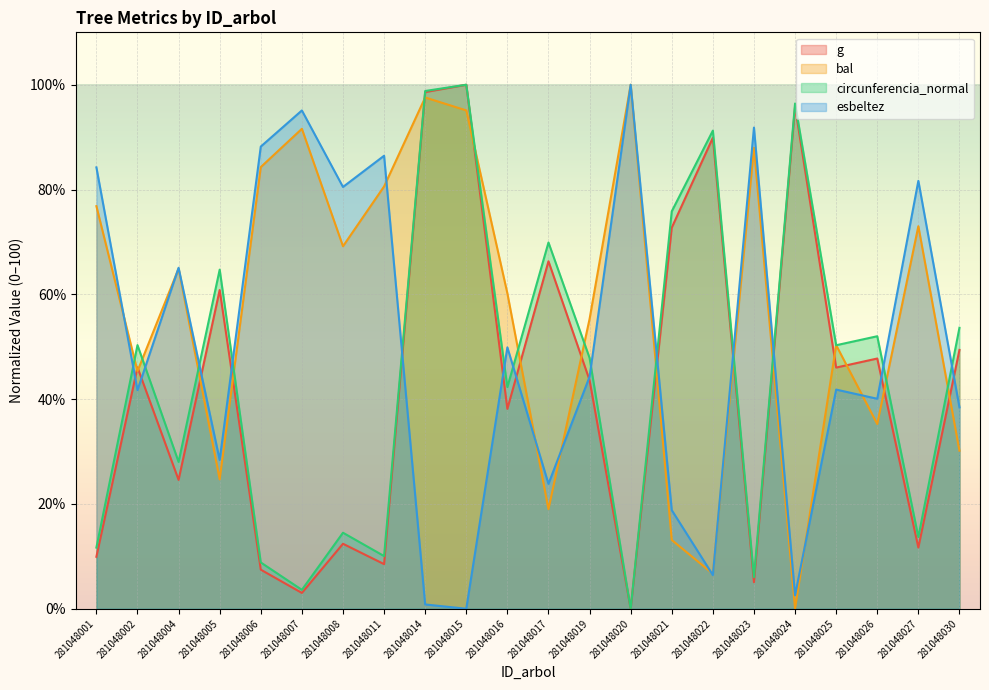

Reading left to right, extract all data points from this chart.

g: 9.9	46.1	24.6	60.8	7.5	3.0	12.4	8.5	98.6	100.0	38.1	66.3	43.6	0.0	72.7	89.9	5.1	95.8	46.0	47.8	11.7	49.4
bal: 76.8	45.3	64.9	24.7	84.3	91.6	69.2	80.6	97.6	95.1	60.2	19.0	55.3	100.0	13.1	6.7	88.0	0.0	50.3	35.3	73.0	30.2
circunferencia_normal: 11.7	50.3	28.0	64.7	8.8	3.6	14.5	10.1	98.8	100.0	42.3	69.9	47.9	0.0	75.8	91.2	6.0	96.4	50.3	52.0	13.7	53.6
esbeltez: 84.2	41.7	65.1	28.4	88.2	95.1	80.5	86.4	0.8	0.0	49.9	23.8	44.3	100.0	18.8	6.4	91.8	2.6	41.8	40.1	81.7	38.4